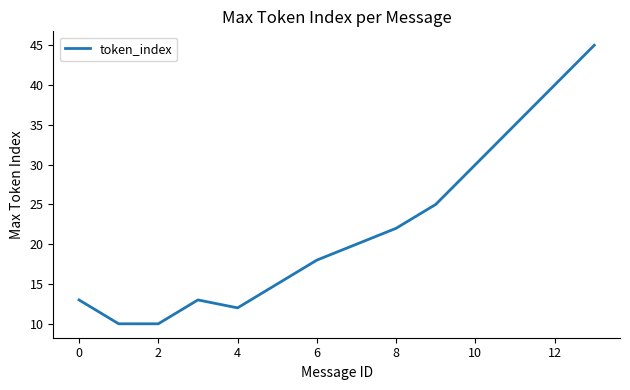

What is the difference between the maximum and minimum values?

35